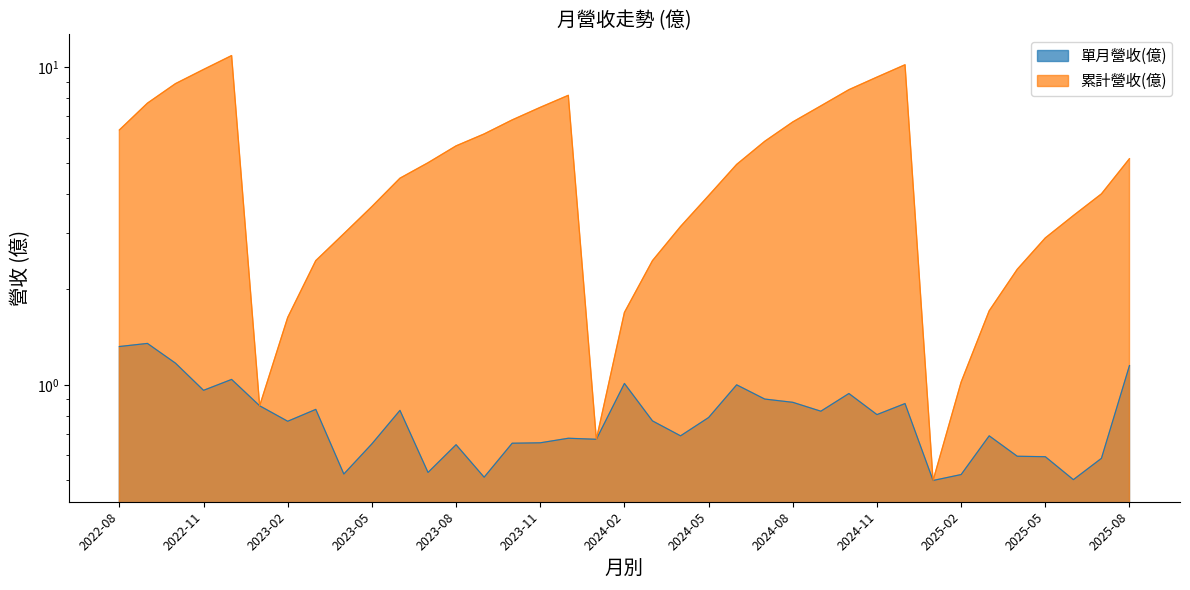

How many interior local valleys does the 累計營收(億) series have?

3